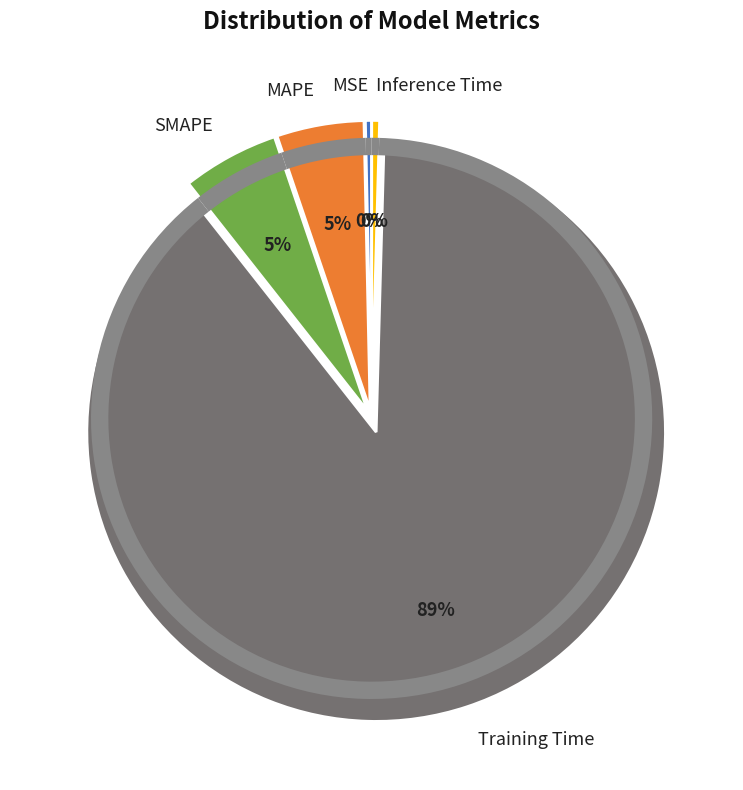

What is the smallest slice in the pie chart?

MSE